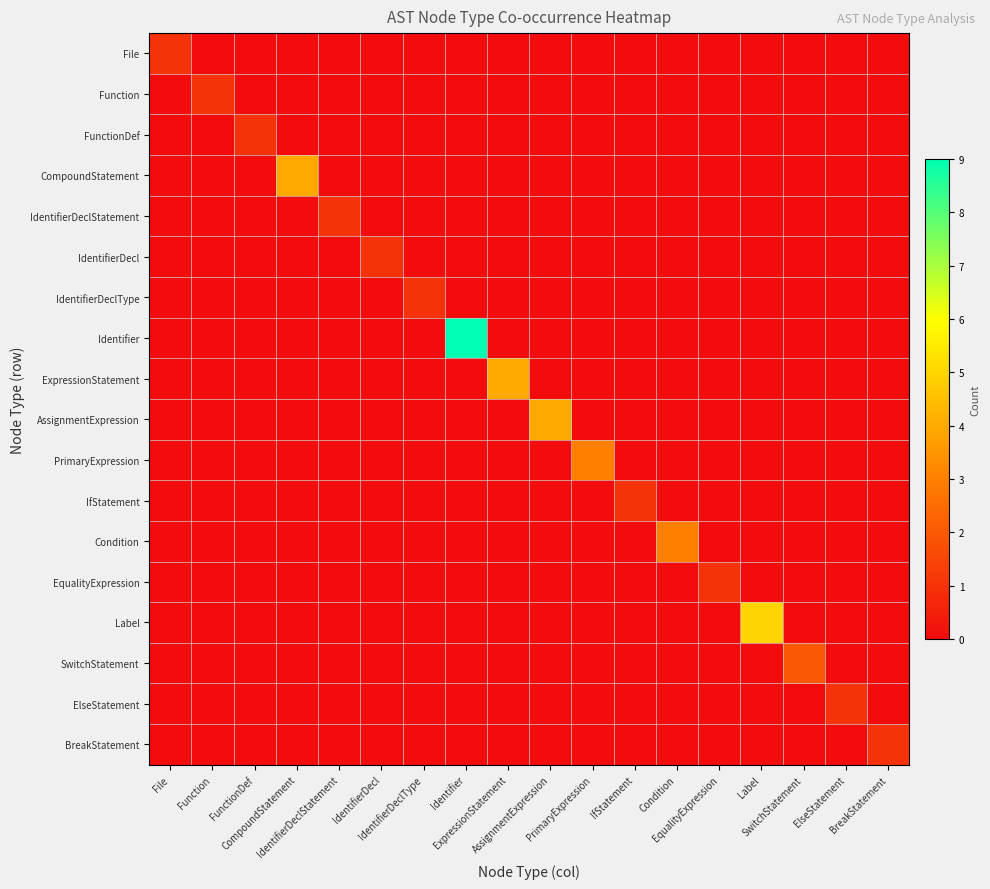

Between CompoundStatement and ElseStatement, which is larger?

CompoundStatement